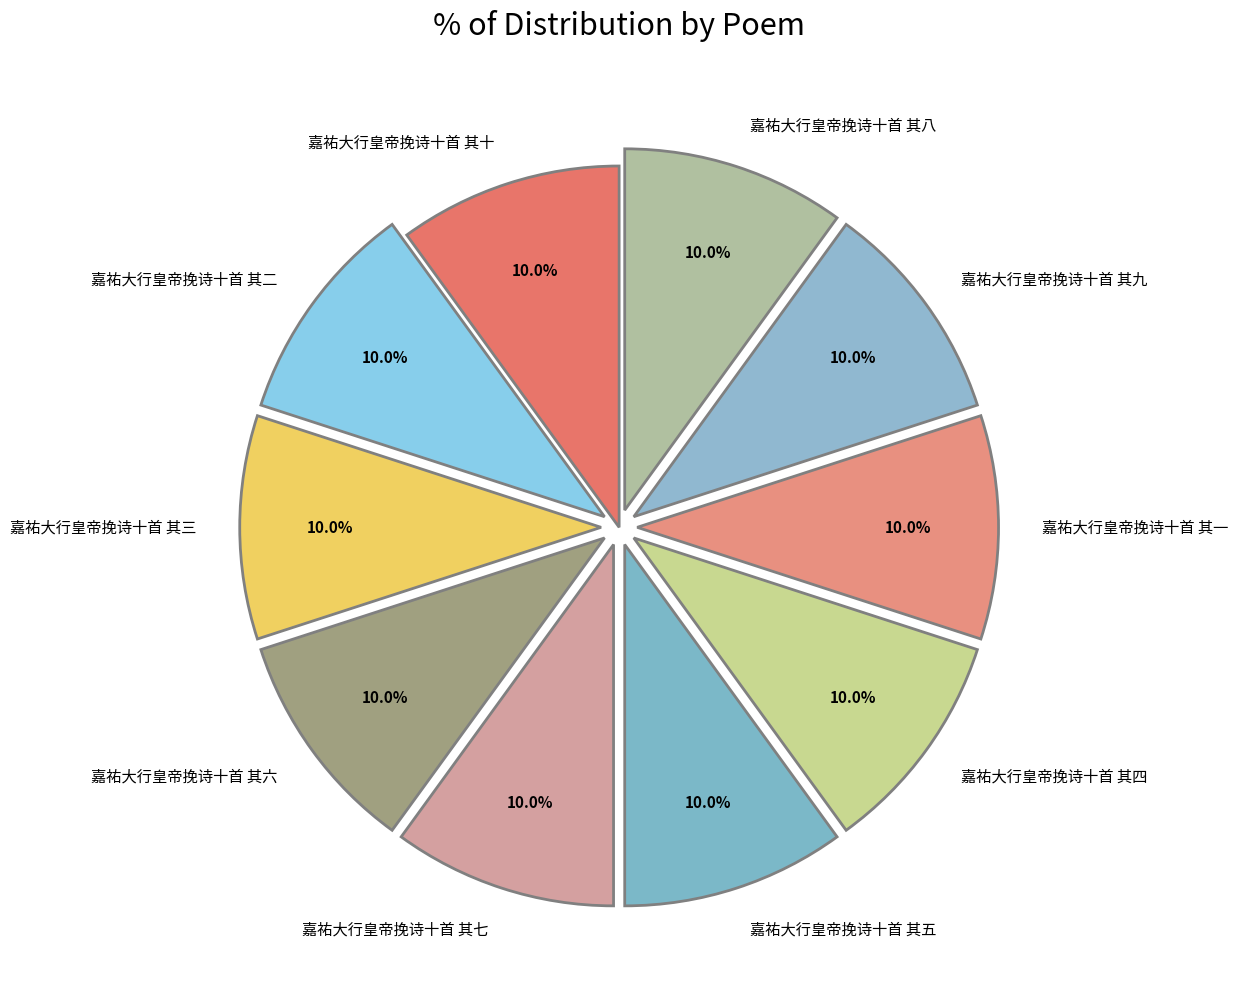

To the nearest percent, what is the average slice percentage?

10%